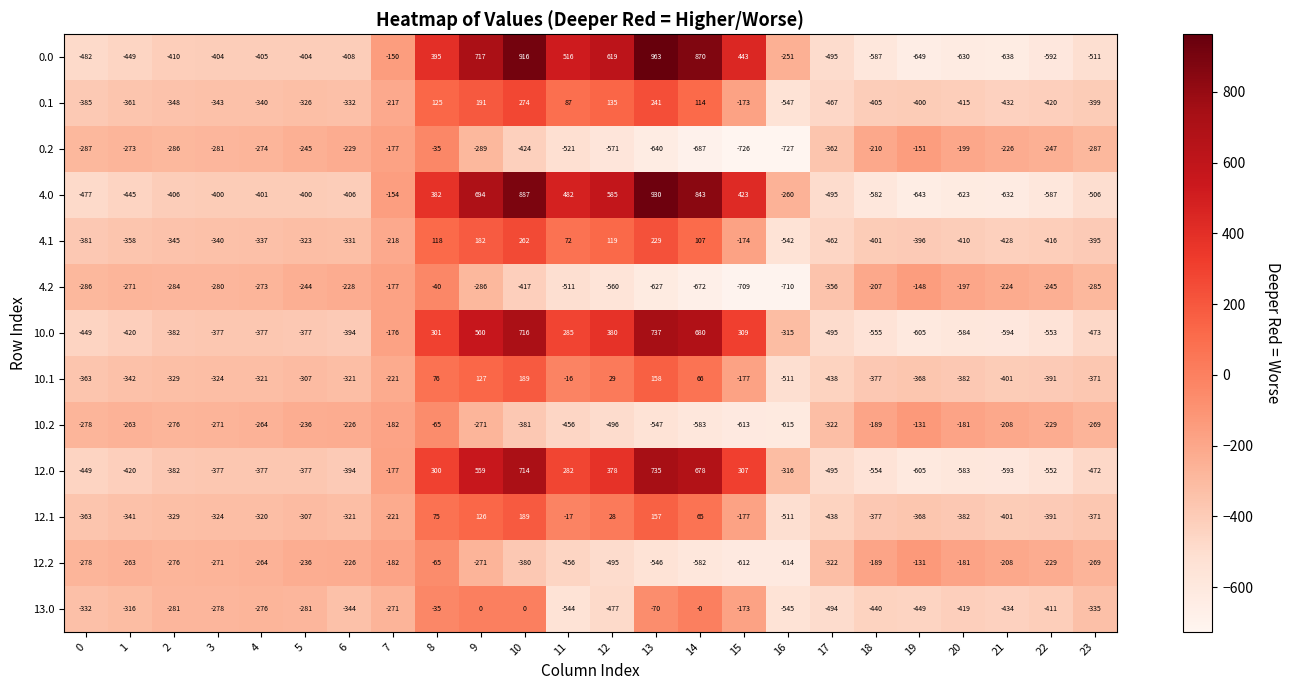

At how many categories does at least one series exceed 557?

5